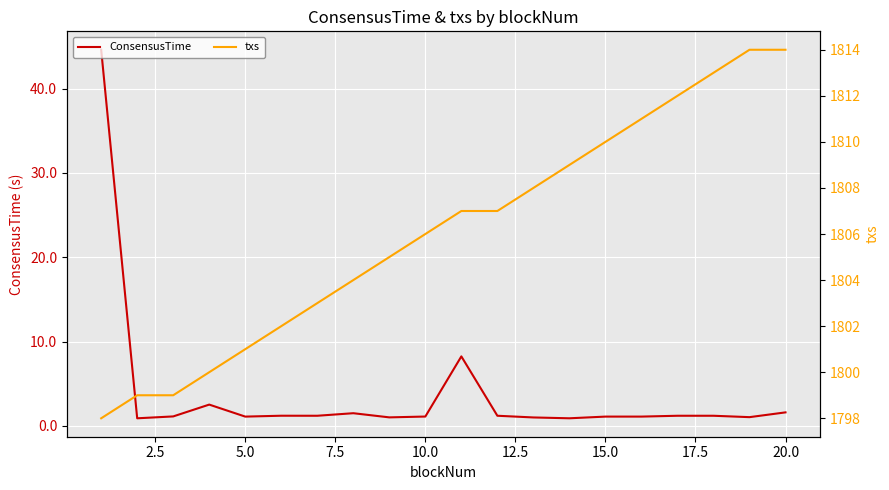

Which series has the largest total across all categories?

ConsensusTime